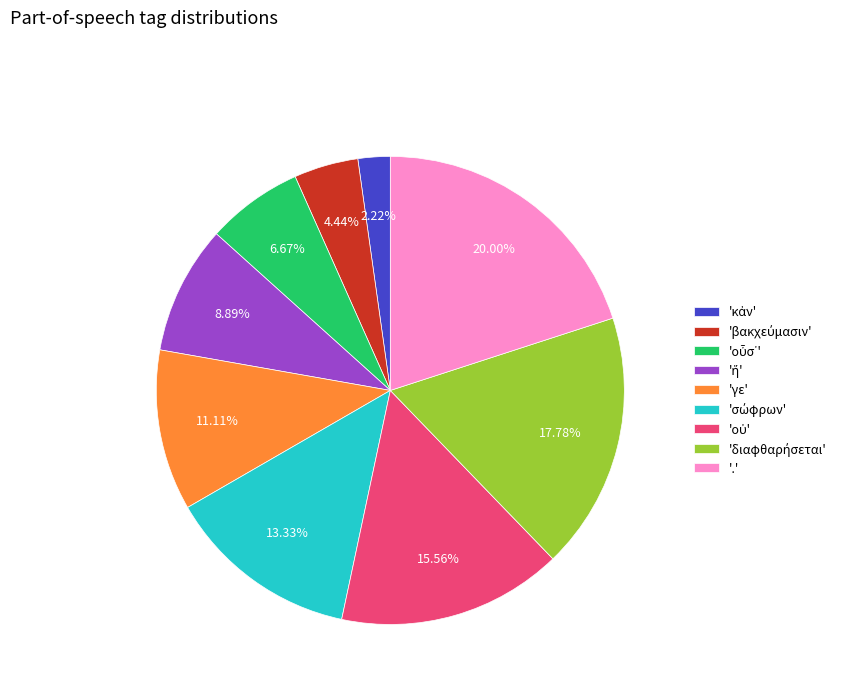

How many segments does this pie chart have?

9